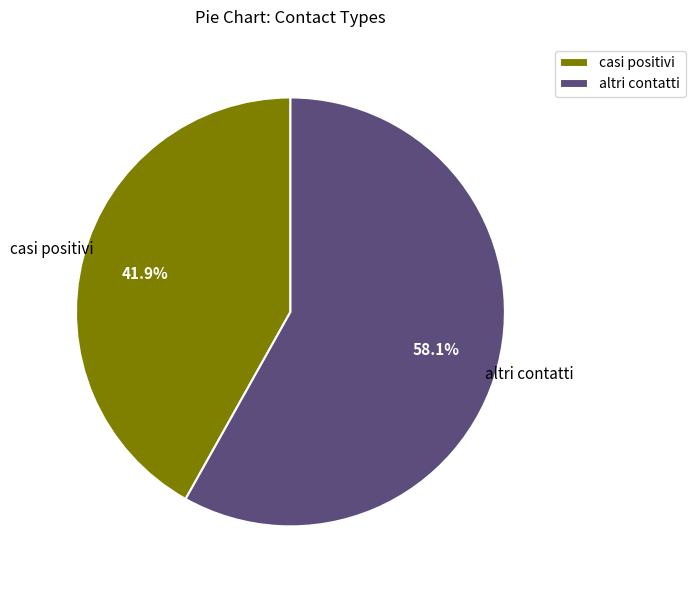

Does altri contatti represent more than half of the total?

Yes